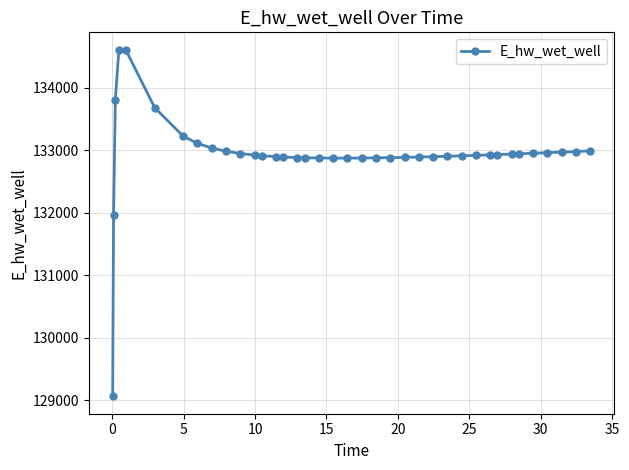

What is the maximum value shown in the chart?

134611.2